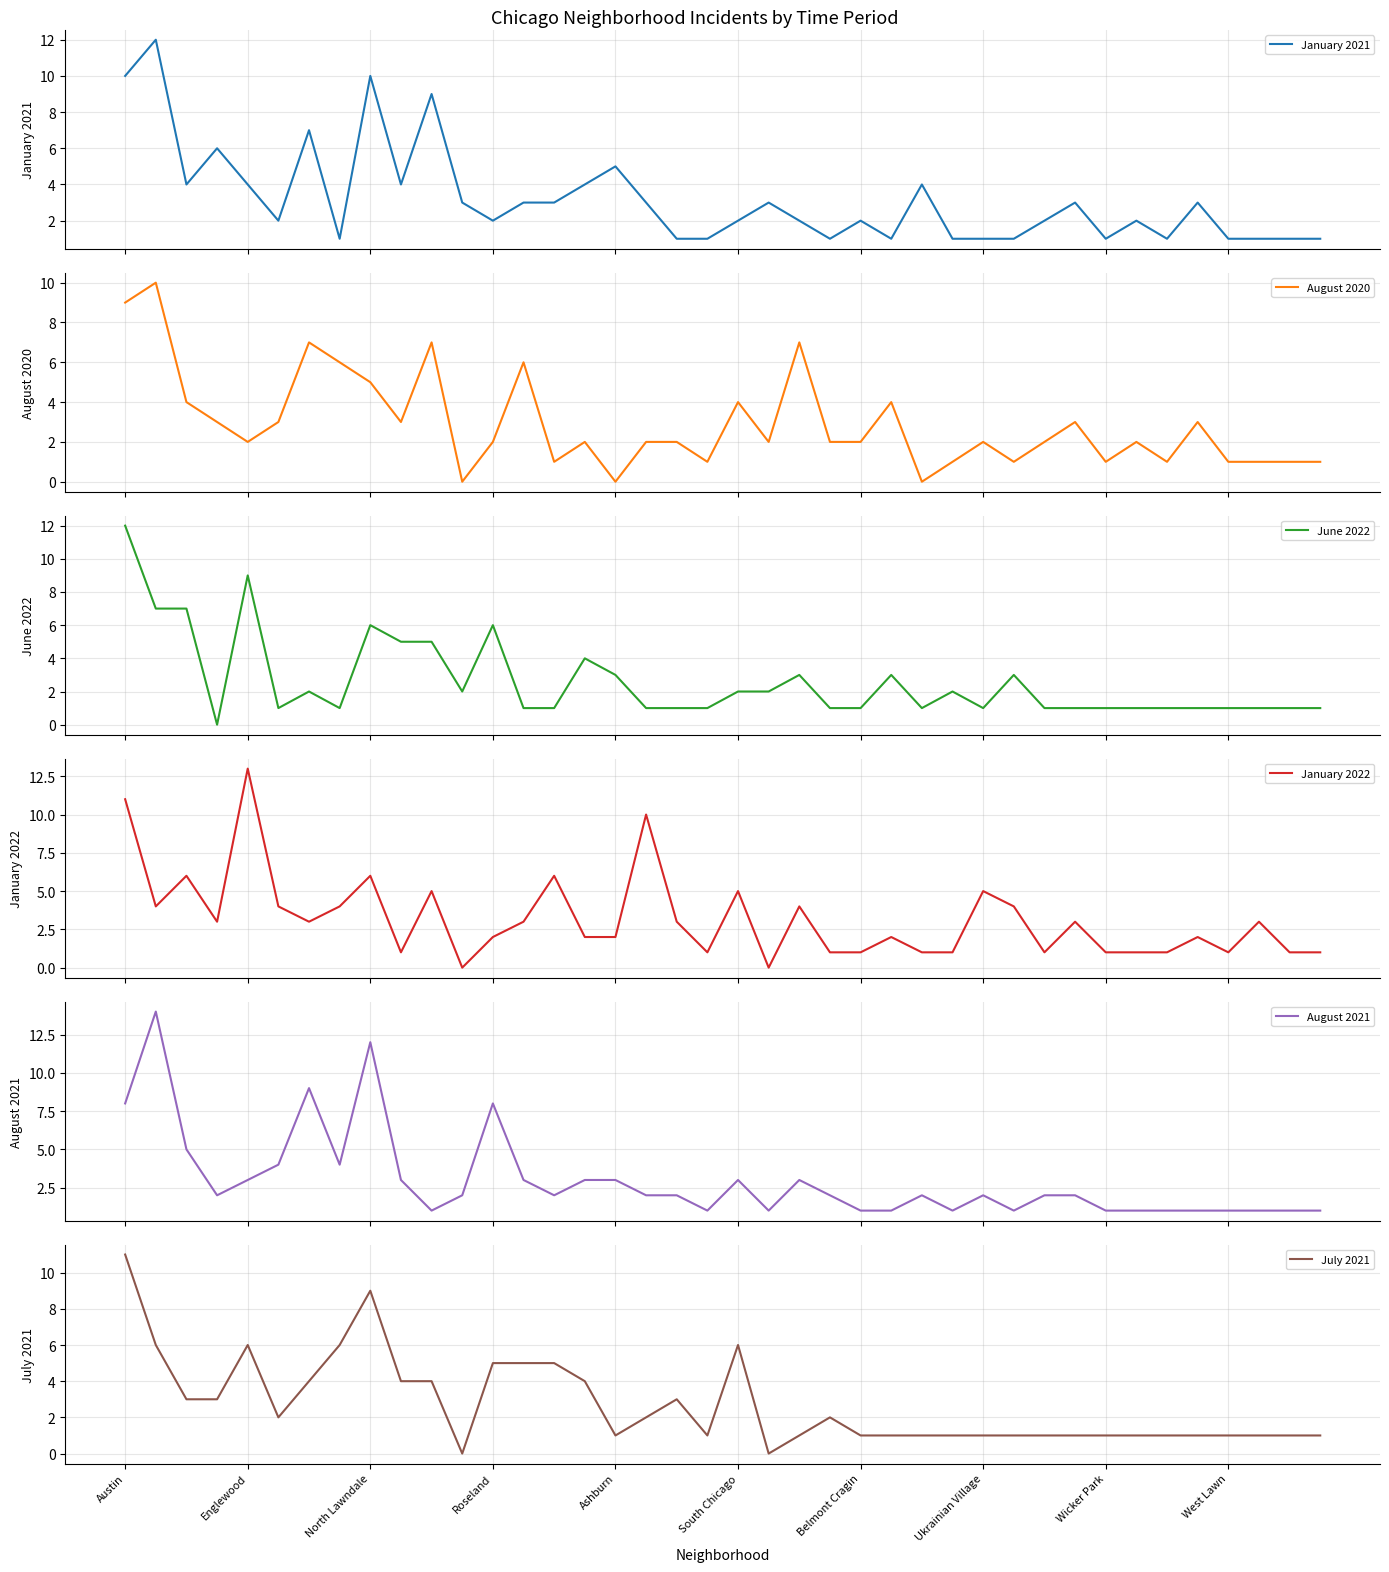

The value of July 2021 at South Chicago is 6. True or false?

True